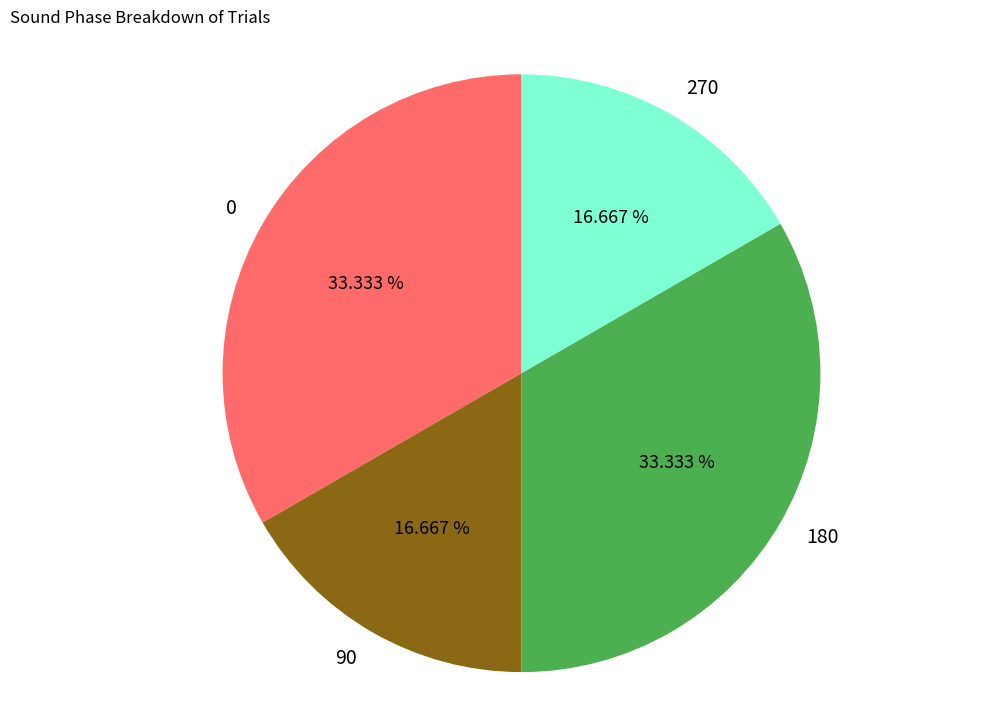

Which has a higher value, 180 or 90?

180